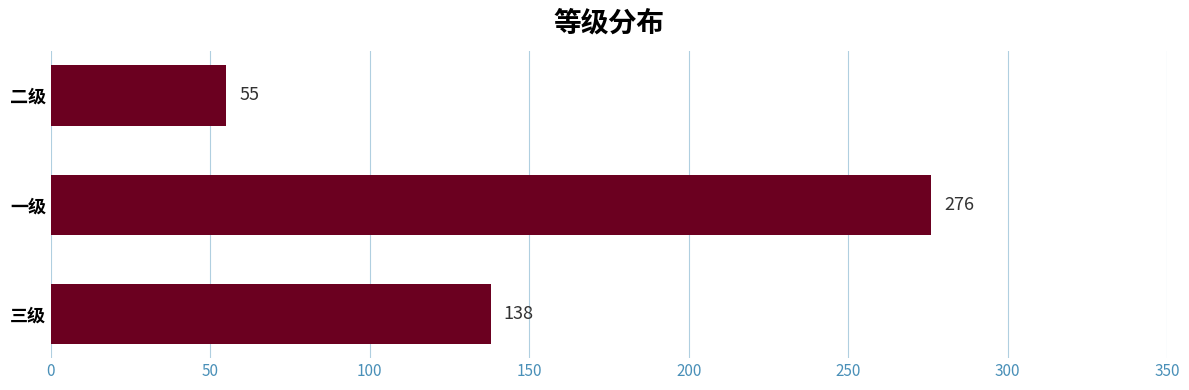

What is the average value?

156